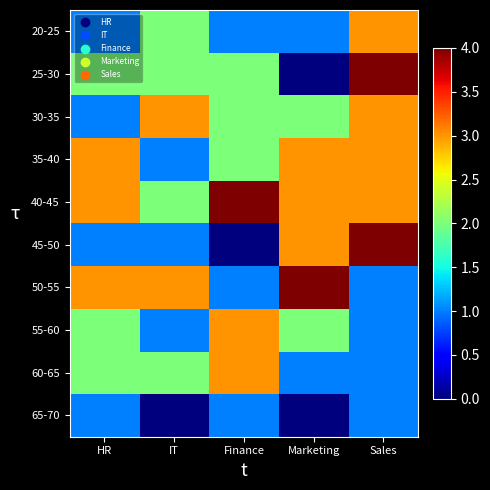

What is the greatest value displayed?

4